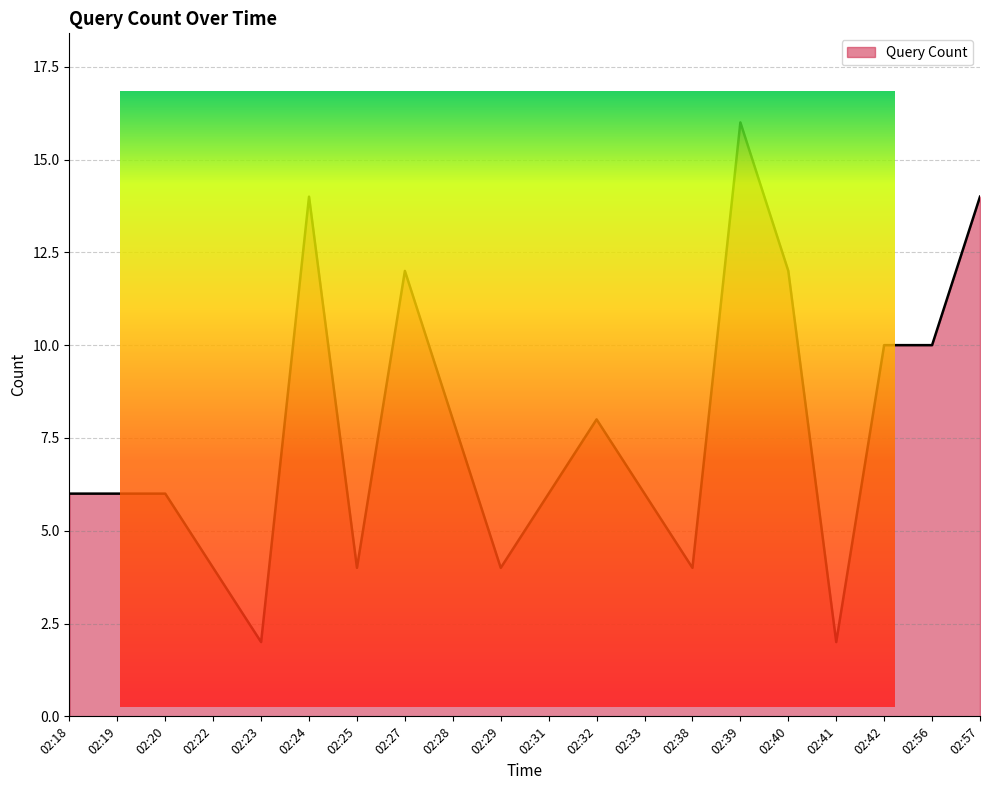

At which category does the data reach its first local peak?

02:24